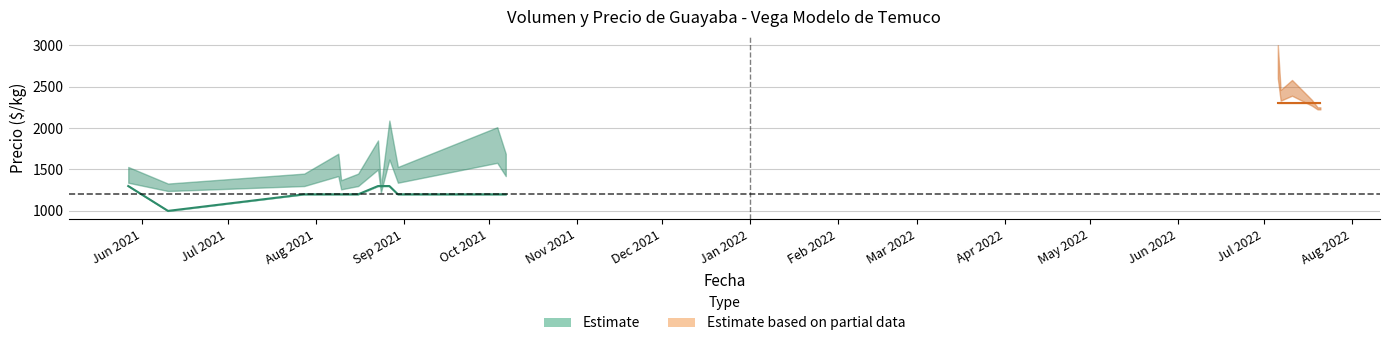

At how many categories does at least one series exceed 306?

18